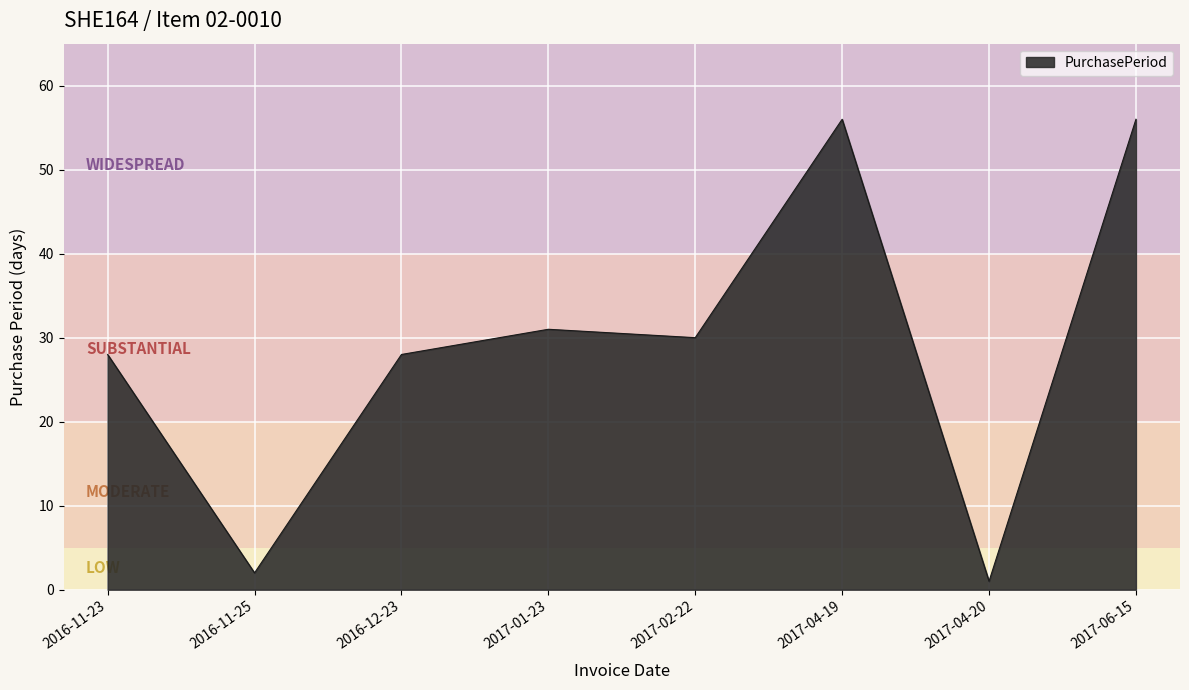

How many values are below 30?

4